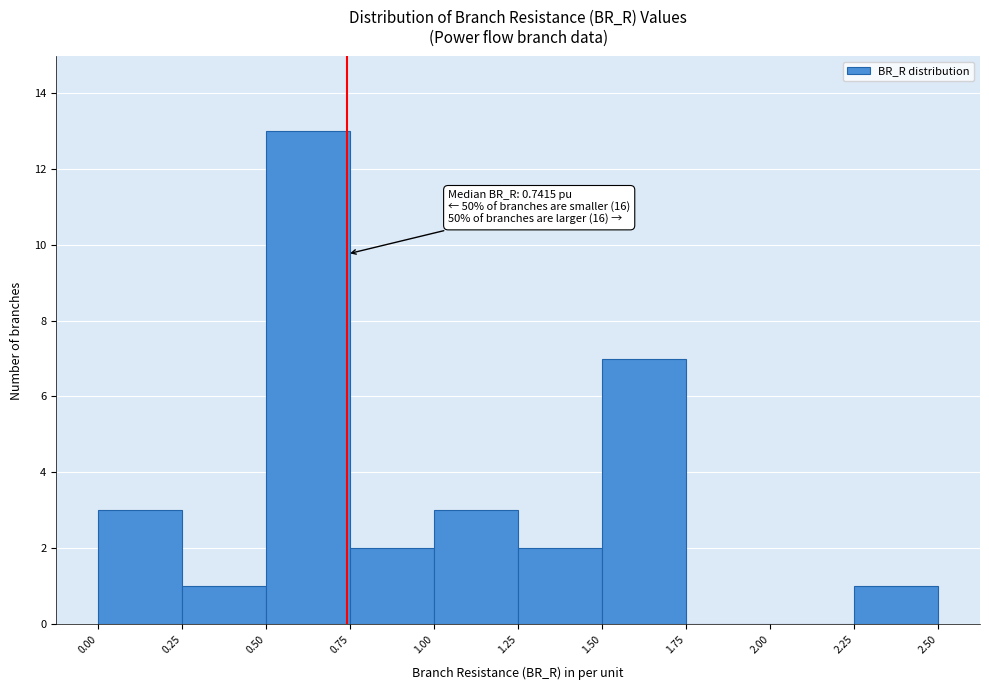

Which range on the x-axis has the tallest bar?

0.50 to 0.75